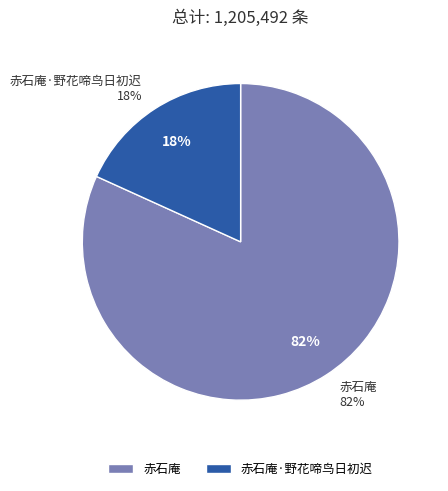

What is the change in value from 赤石庵 to 赤石庵·野花啼鸟日初迟?

-766178